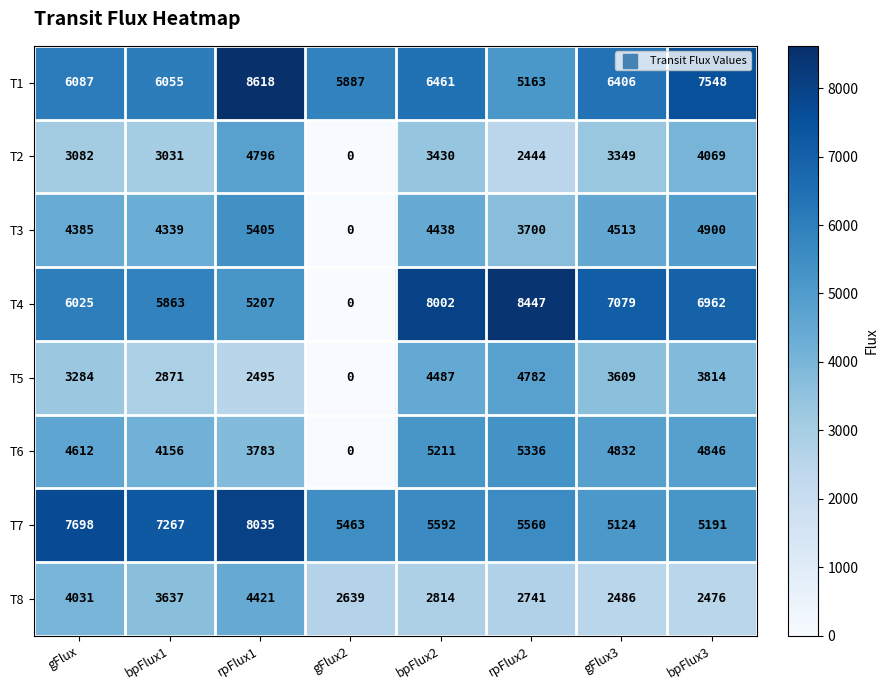

At which label does T4 first exceed 6962?

bpFlux2